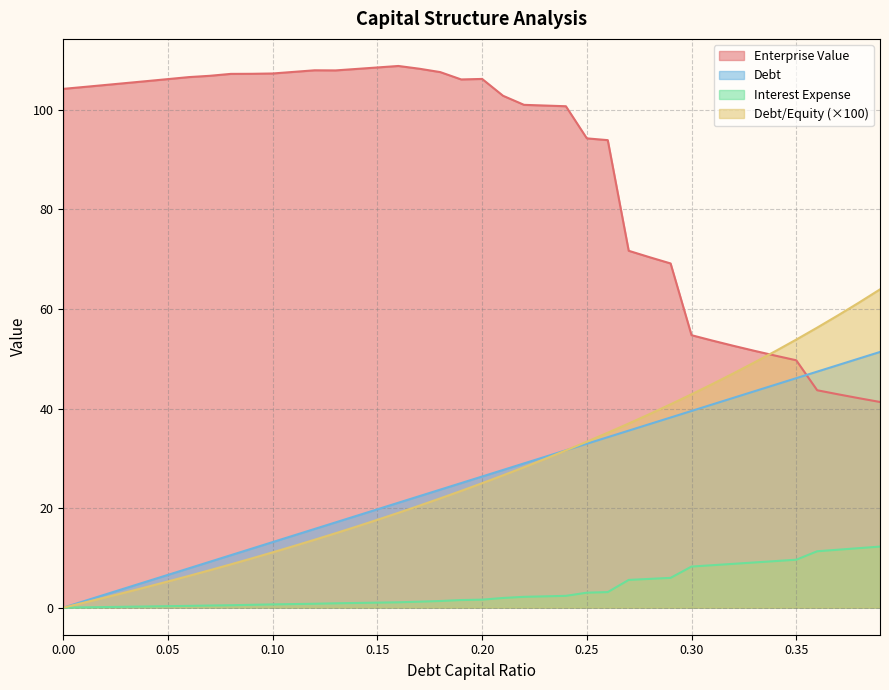

Rank the categories by enterprise_value value from highest to lowest.

0.16, 0.15, 0.17, 0.14, 0.12, 0.13, 0.11, 0.18, 0.1, 0.09, 0.08, 0.07, 0.06, 0.2, 0.05, 0.19, 0.04, 0.03, 0.02, 0.01, 0, 0.21, 0.22, 0.23, 0.24, 0.25, 0.26, 0.27, 0.28, 0.29, 0.3, 0.31, 0.32, 0.33, 0.34, 0.35, 0.36, 0.37, 0.38, 0.39